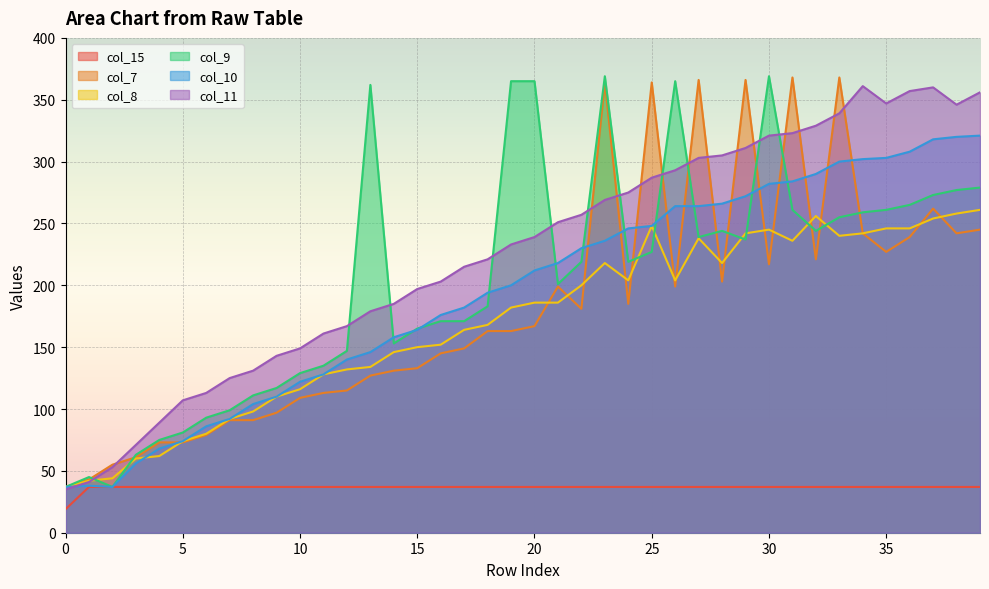

What is the sum of all col_11 values?

9047